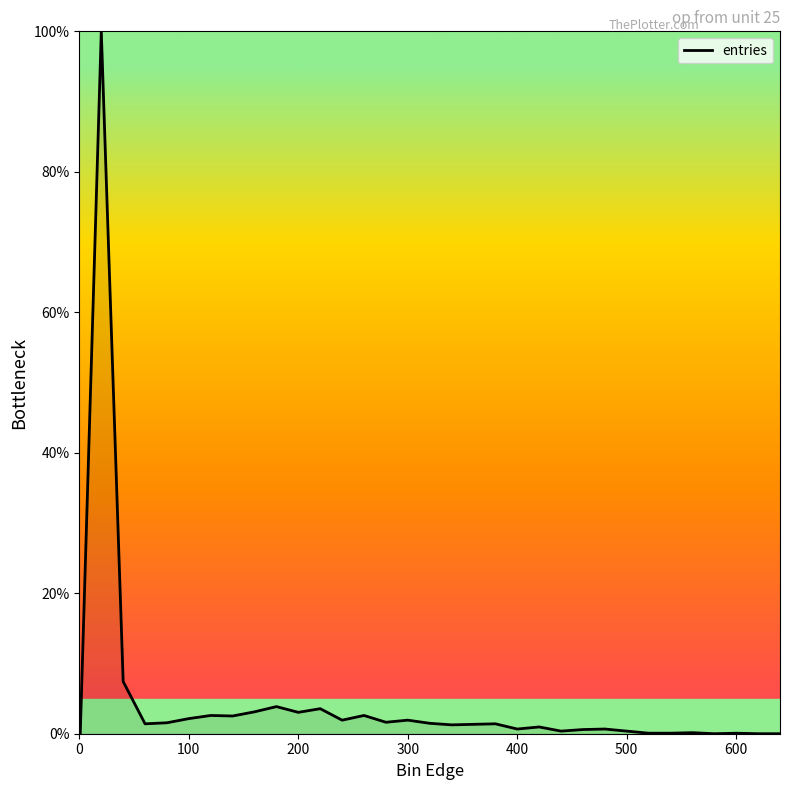

What is the difference between the maximum and minimum values?

100.0